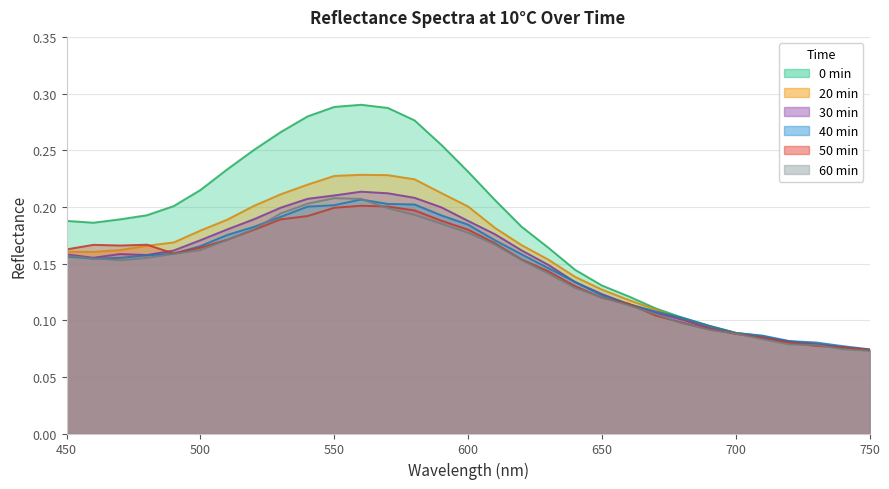

Which series has the largest range (max minus min)?

0 min